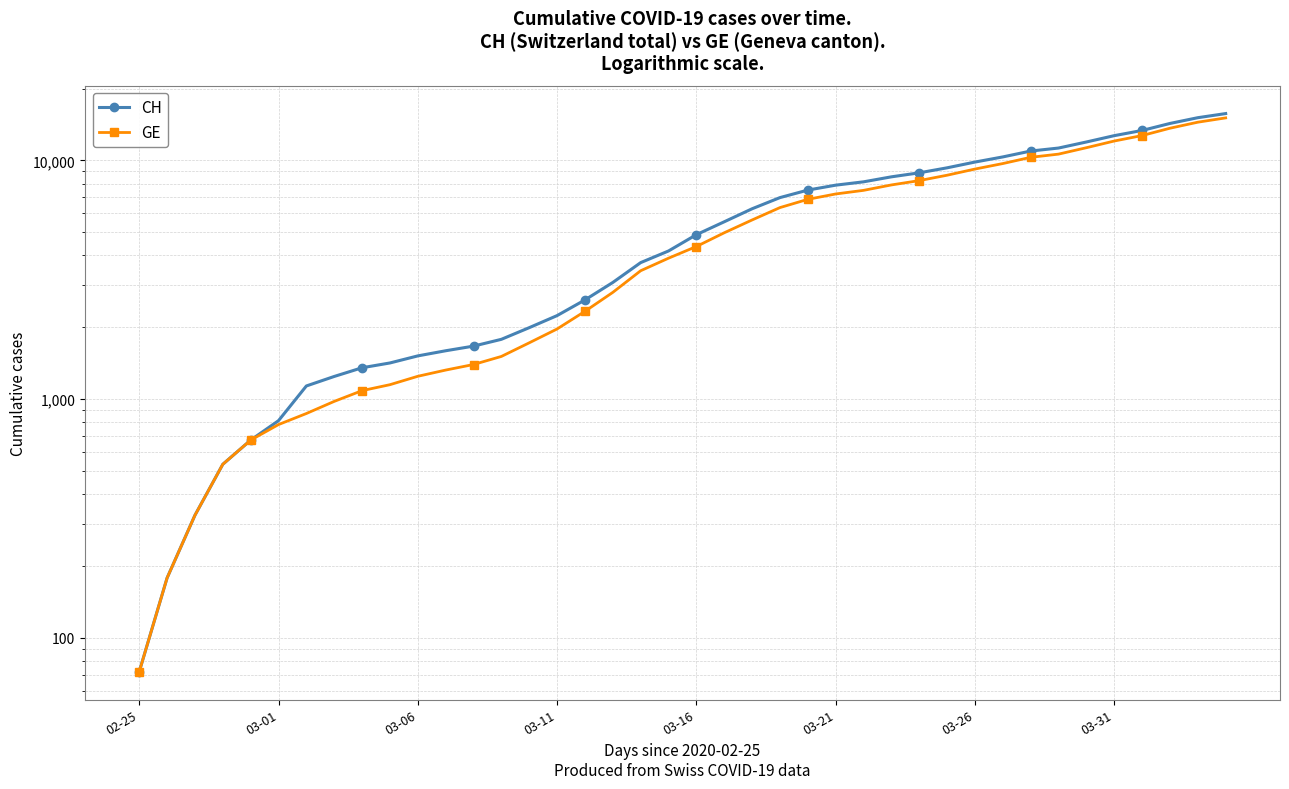

Rank the series by their average value, from highest to lowest.

CH, GE